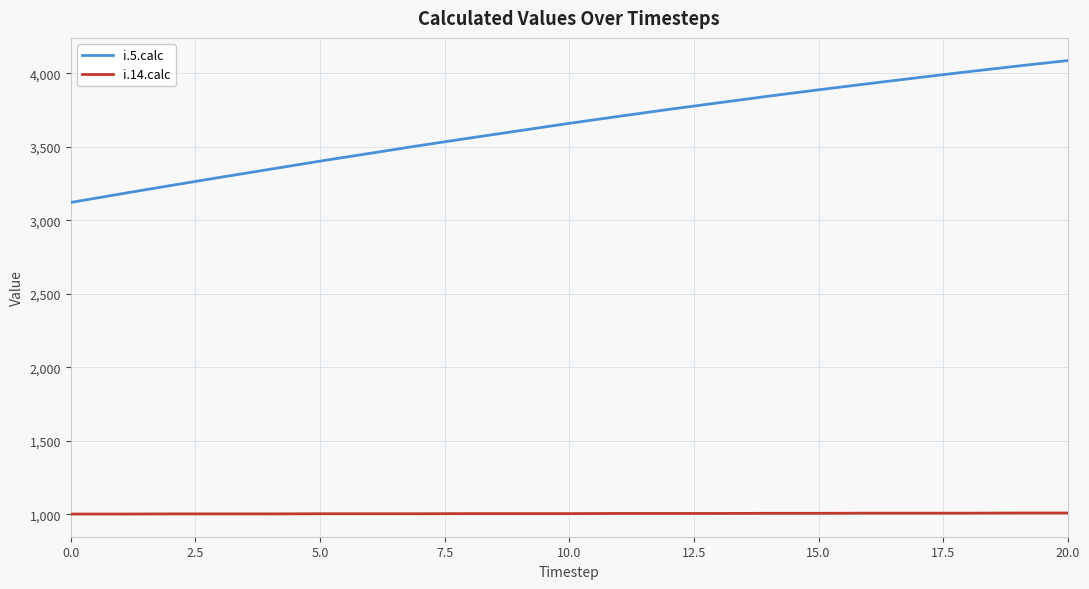

What is the minimum value for i.14.calc?

1002